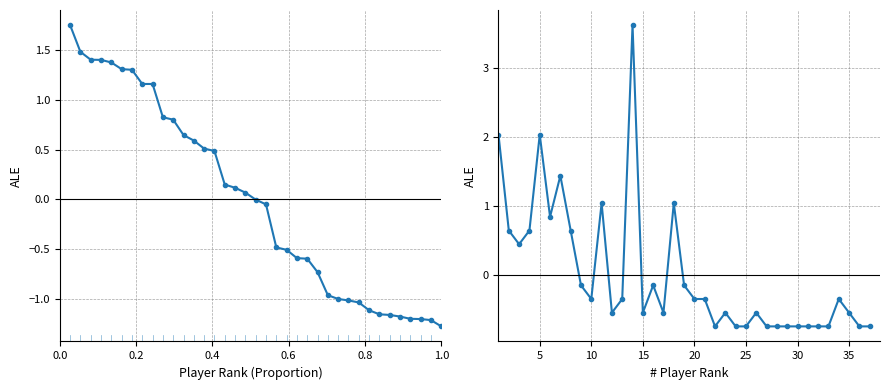

How many lines are shown in the chart?

2